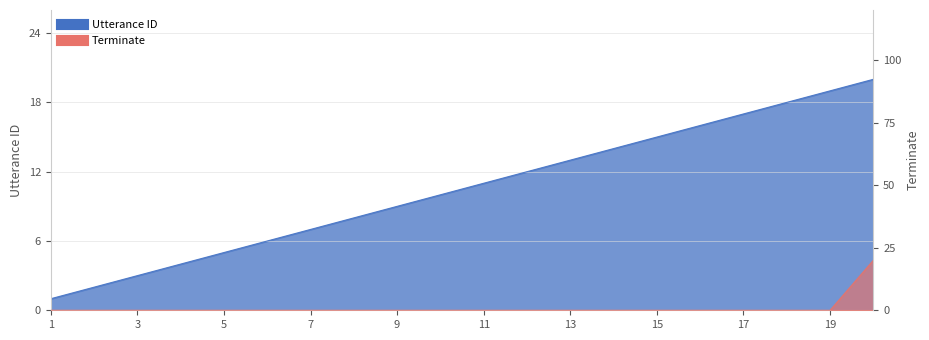

Where is utterance_id nearest to the value 10?

10